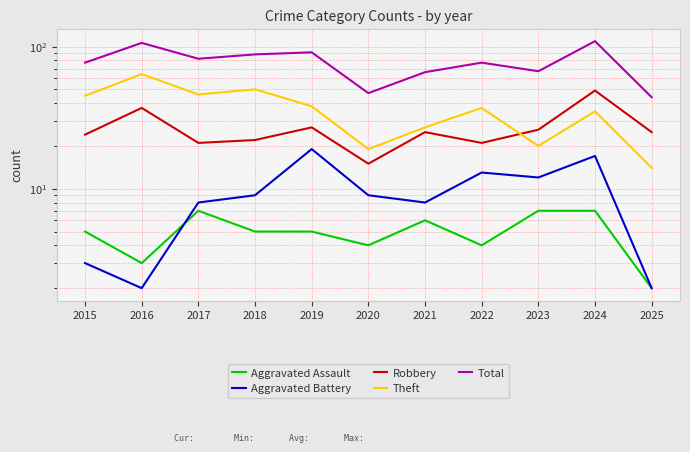

True or false: Total and Aggravated Battery intersect in this chart.

False